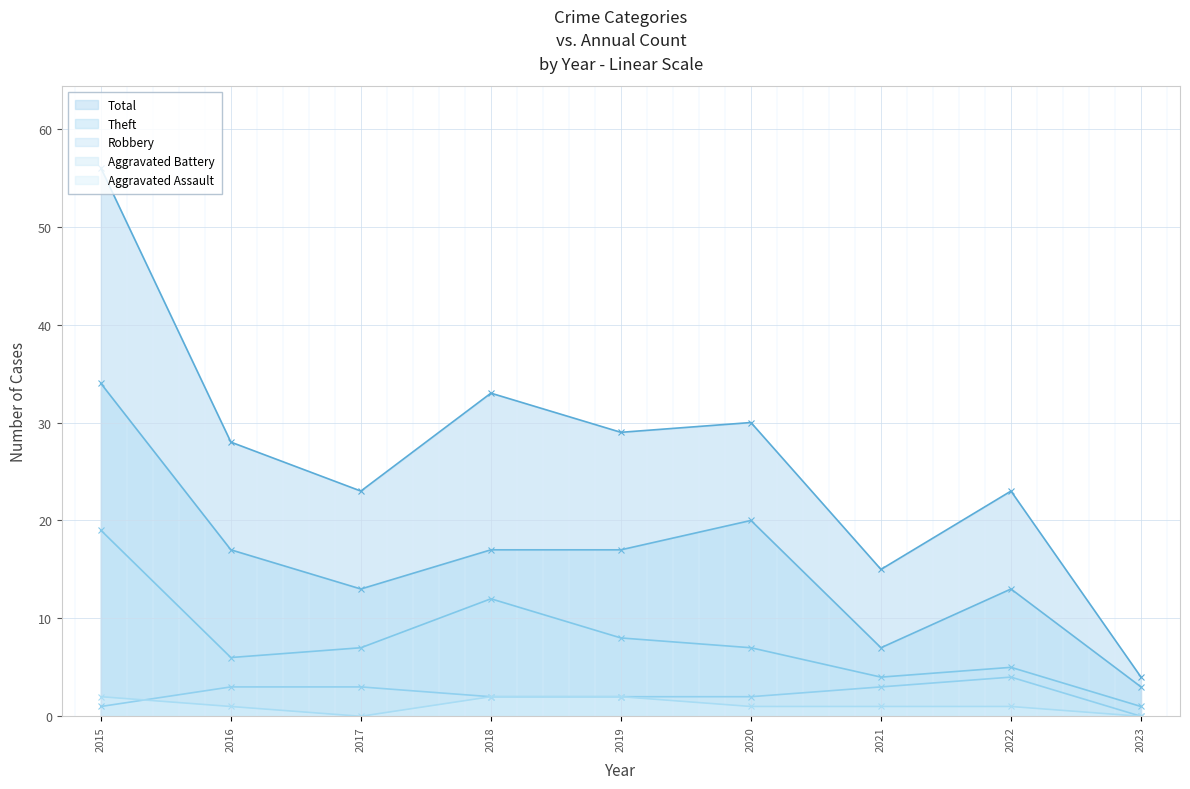

The Theft series shows 20 at 2020. True or false?

True